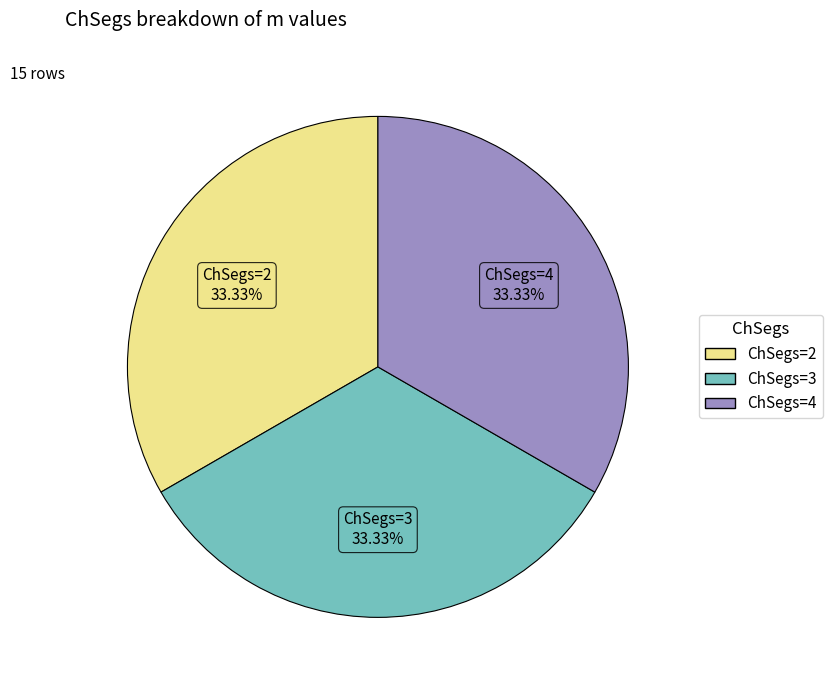

Count the number of slices in the pie.

3